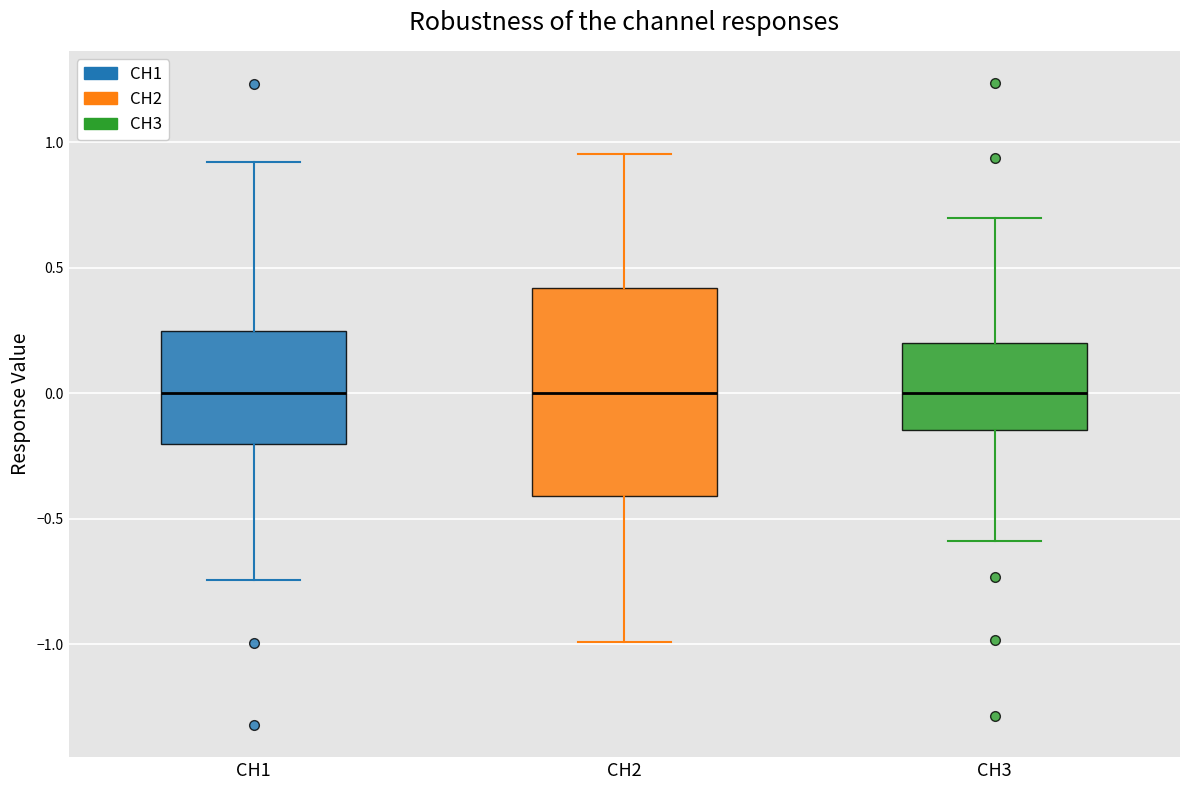

Comparing the boxes themselves (not the whiskers), which one is the tallest?

CH2